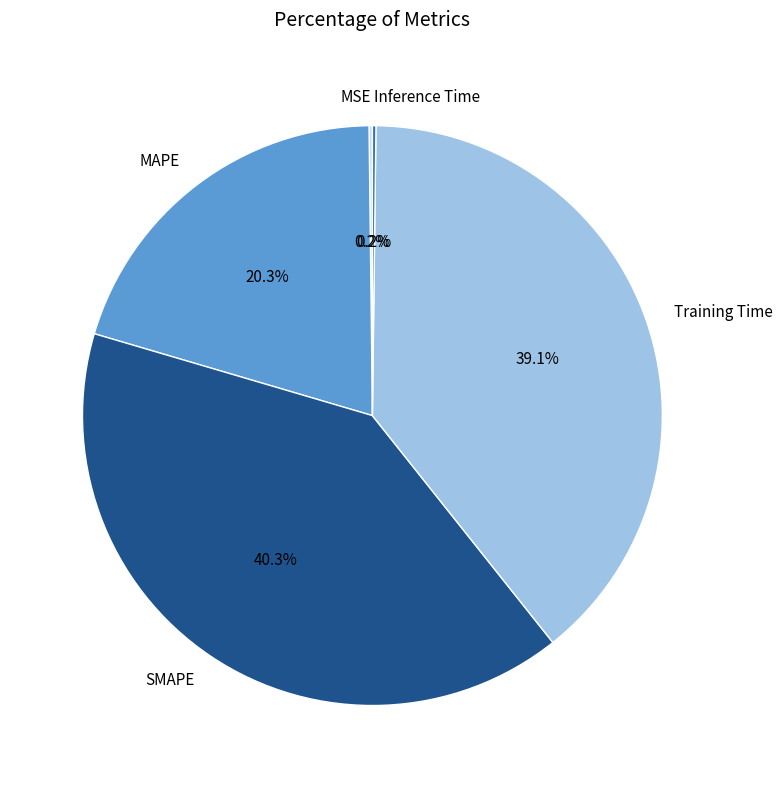

Does any single category account for the majority?

No